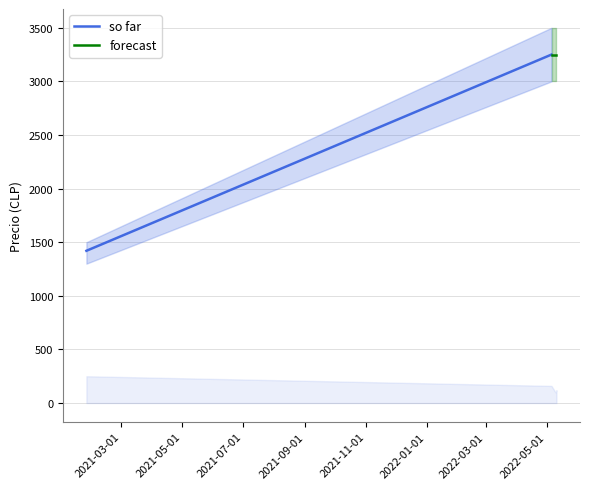

Between 2022-05-11 and 2022-05-10, which is larger?

2022-05-11